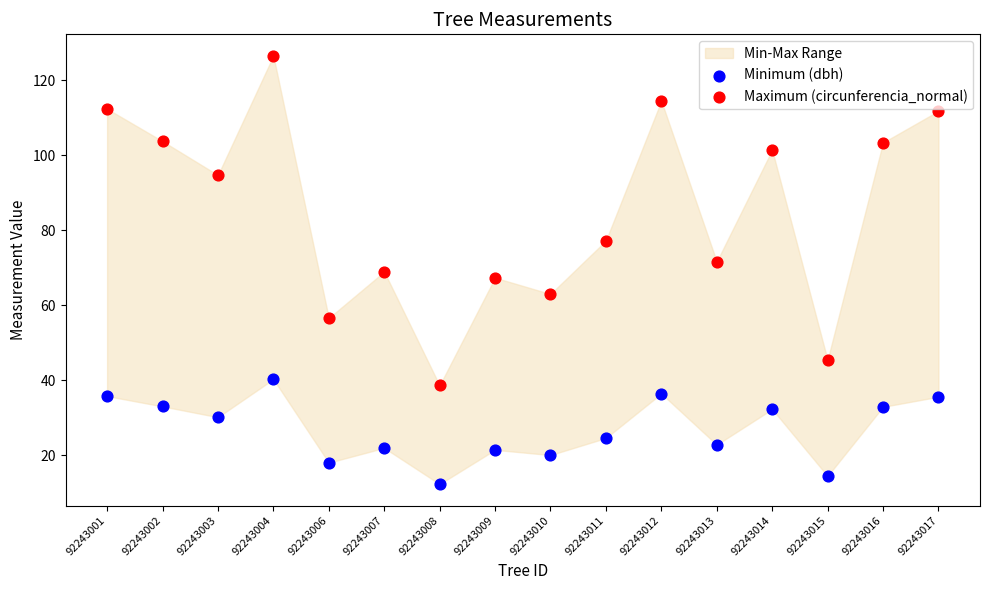

Across all data points, what is the range of Y values (max minus min)?

114.3